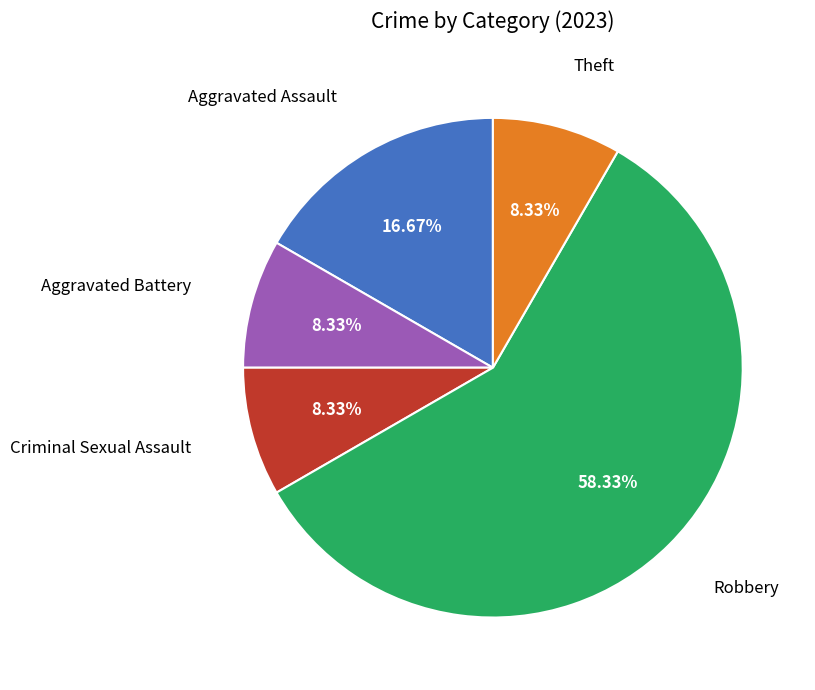

To the nearest percent, what is the combined percentage of Robbery and Criminal Sexual Assault?

67%